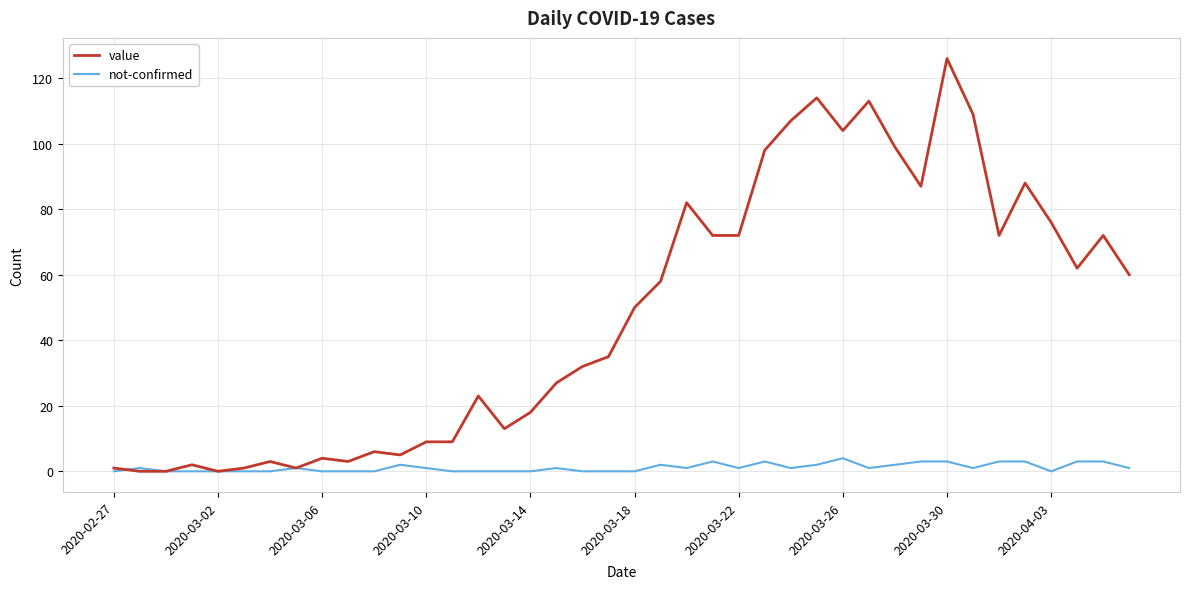

Rank the series by their maximum value, from highest to lowest.

value, not-confirmed